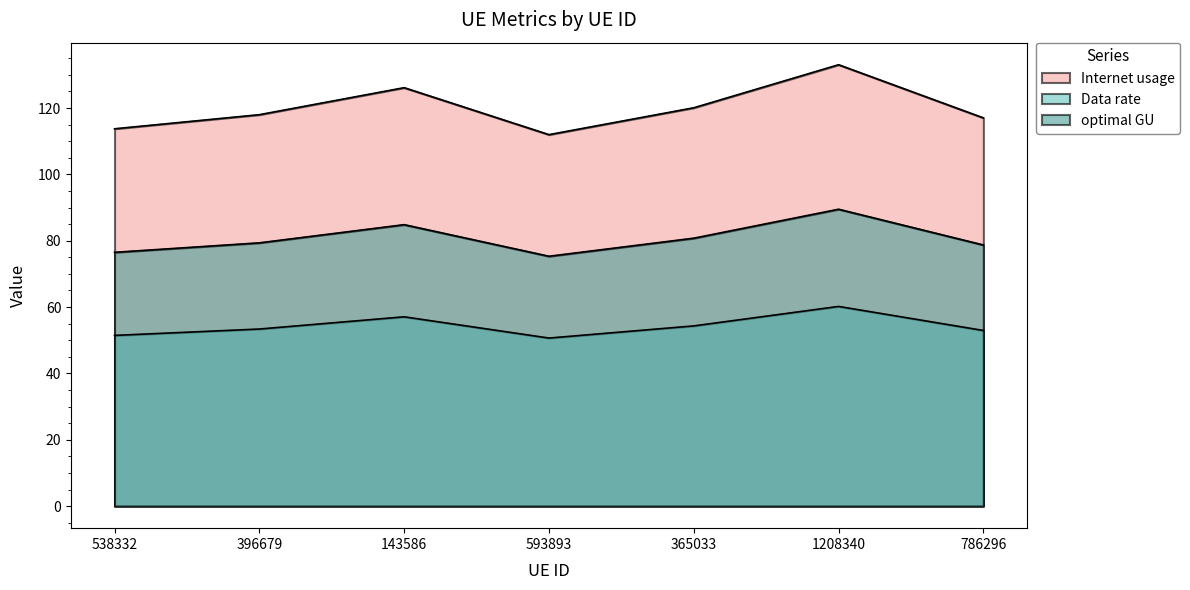

True or false: Data rate and optimal GU intersect in this chart.

False